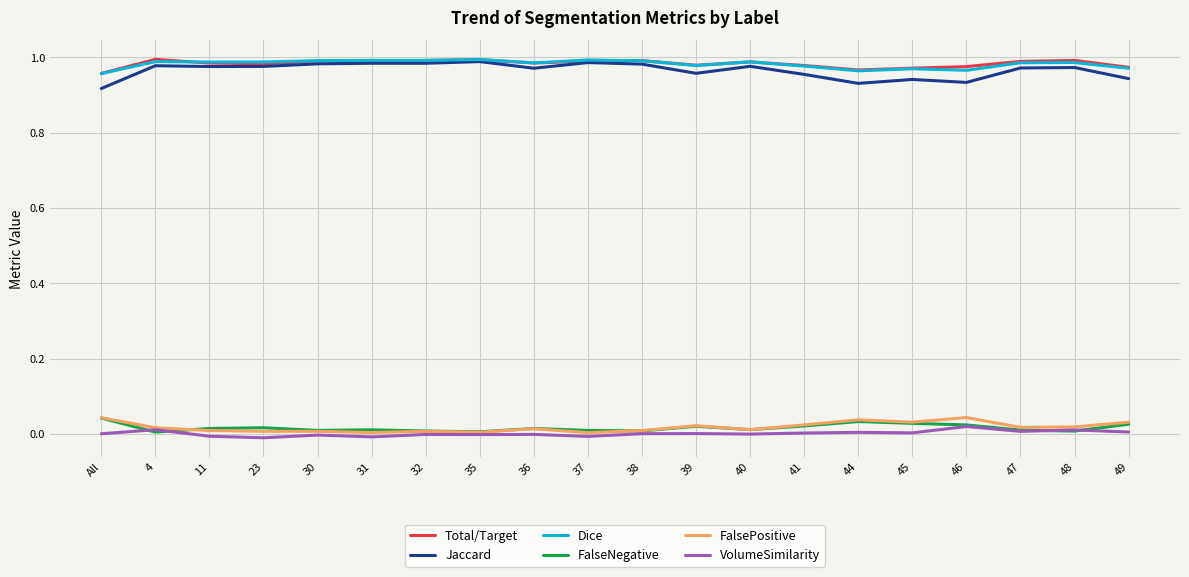

Is the value of Total/Target at 49 greater than the value of VolumeSimilarity at 44?

Yes